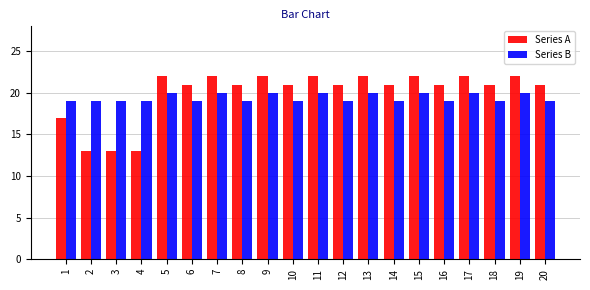

True or false: Series A has a value of 13 at 3.

True